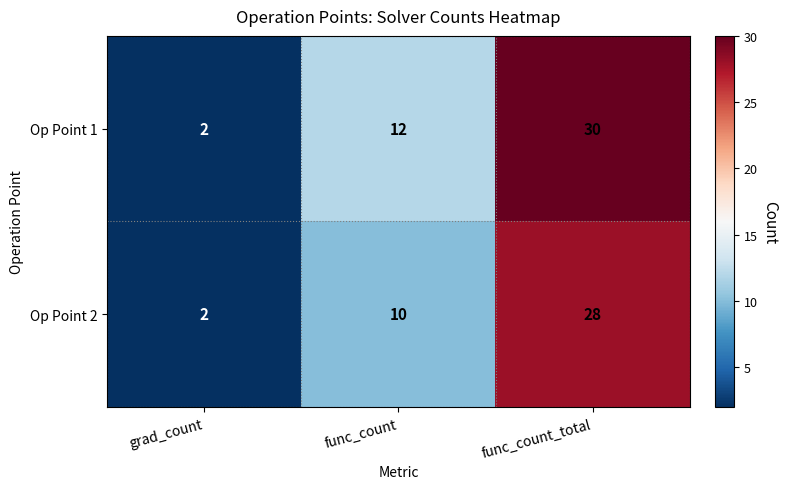

The value of Op Point 2 at func_count_total is 28. True or false?

True